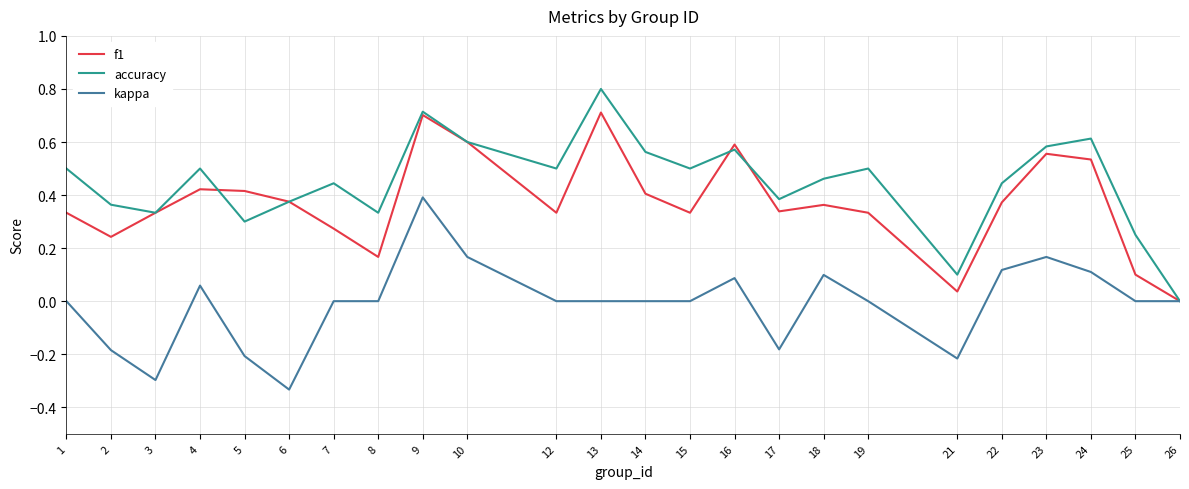

Which series has the largest range (max minus min)?

accuracy